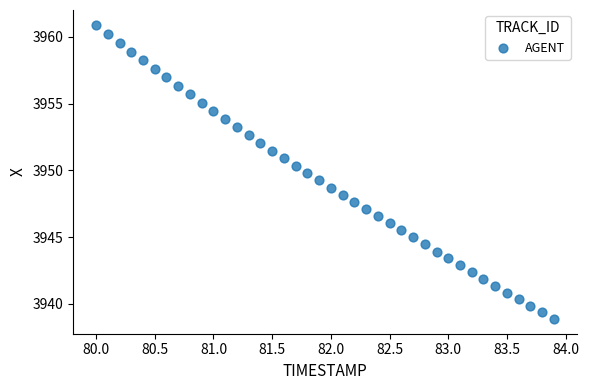

What is the range of X values (max minus min)?

3.9